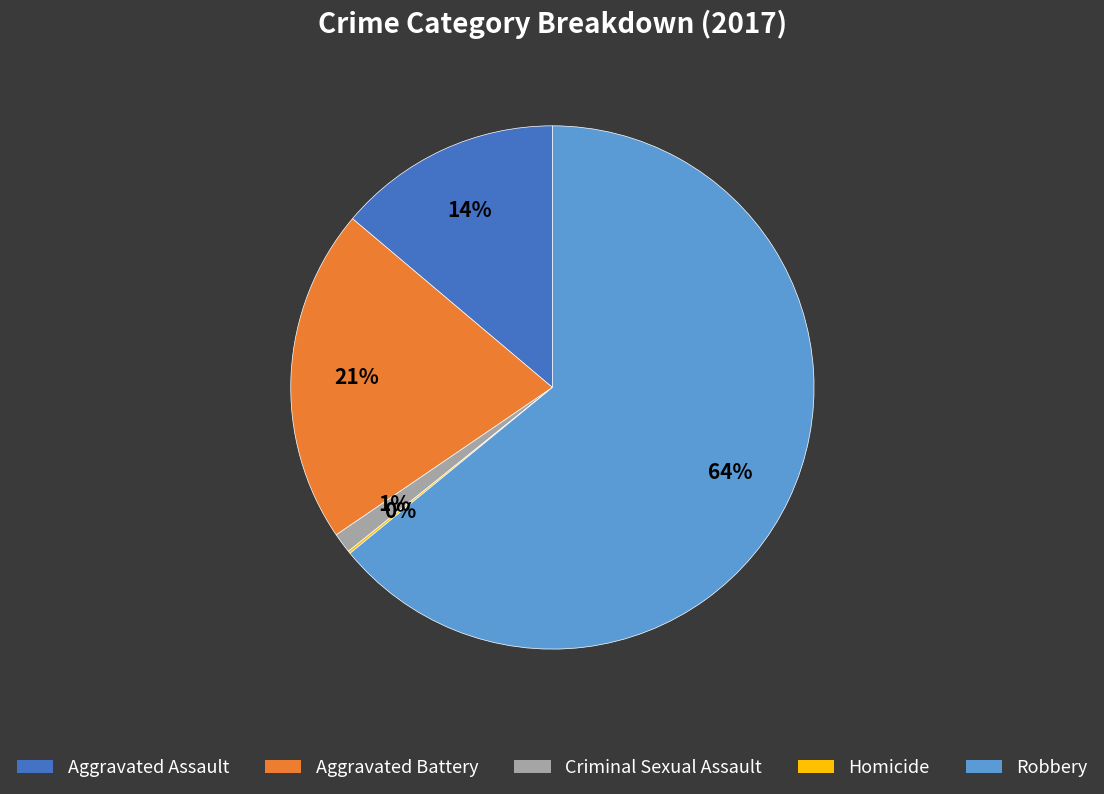

Which slice is the largest?

Robbery